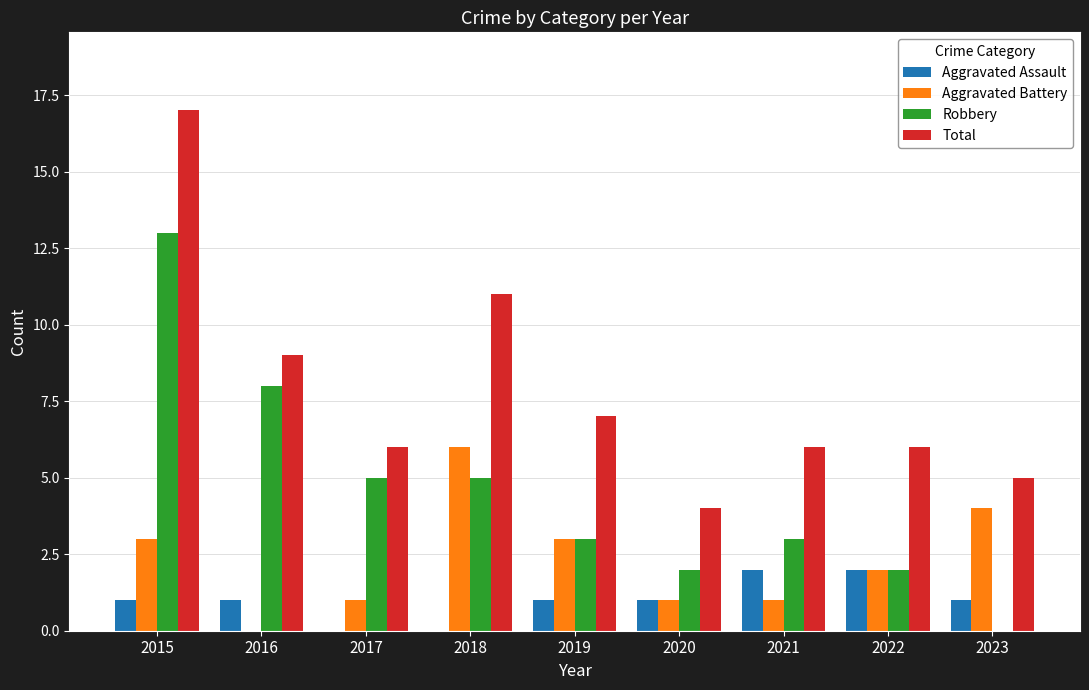

Which series changed the most between 2020 and 2021?

Total